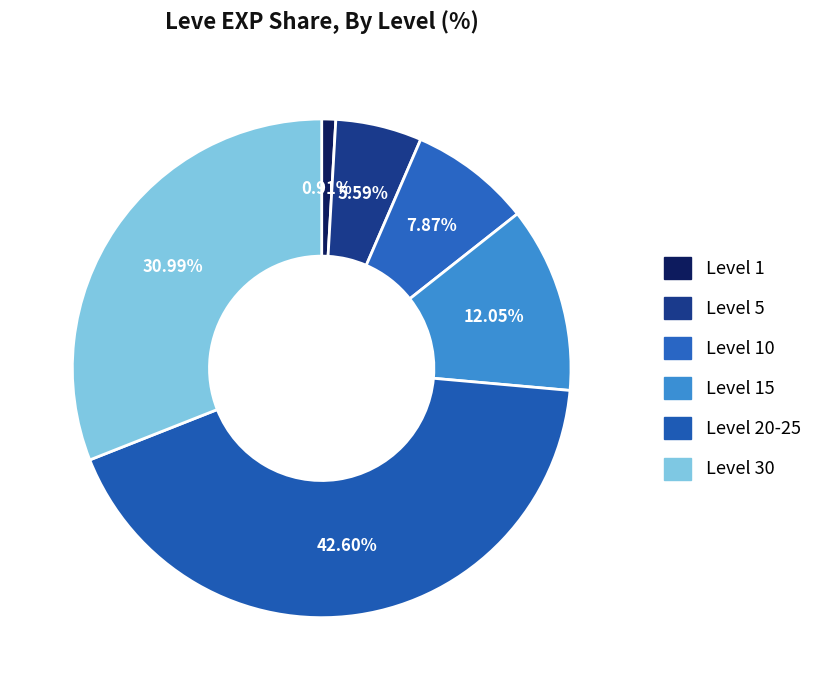

Is there a majority slice in this chart?

No